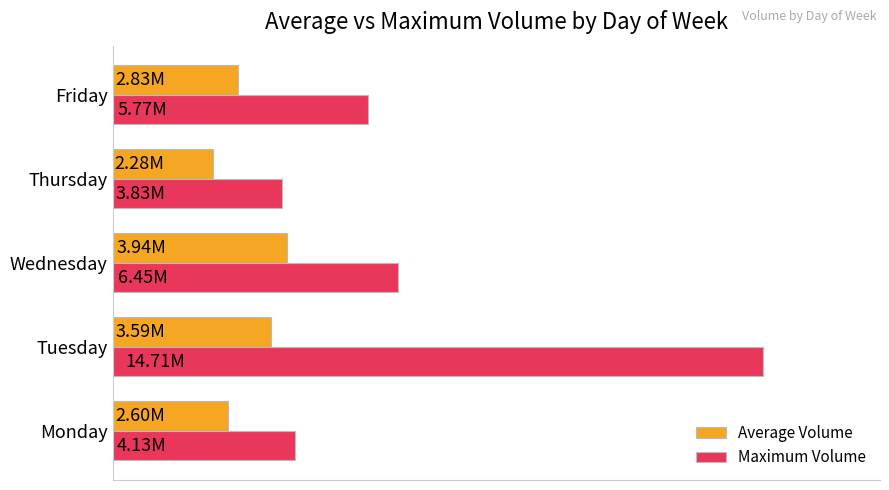

What is the highest value of the Average Volume series?

3935455